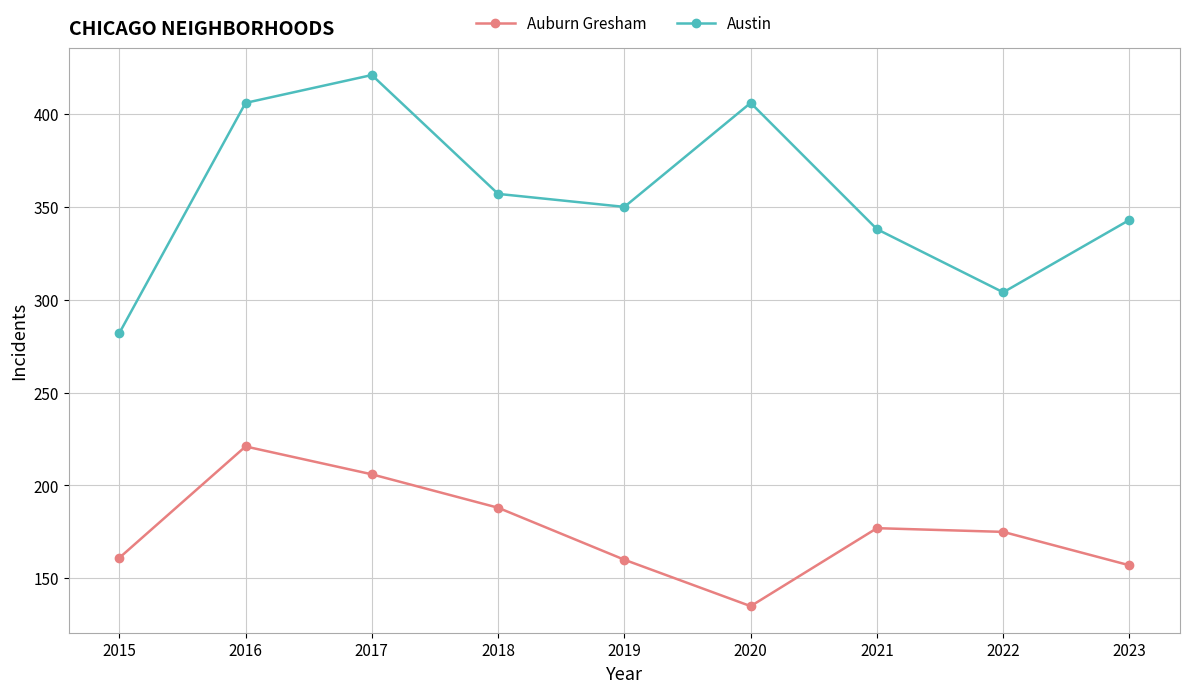

At which category does Auburn Gresham reach its first local peak?

2016